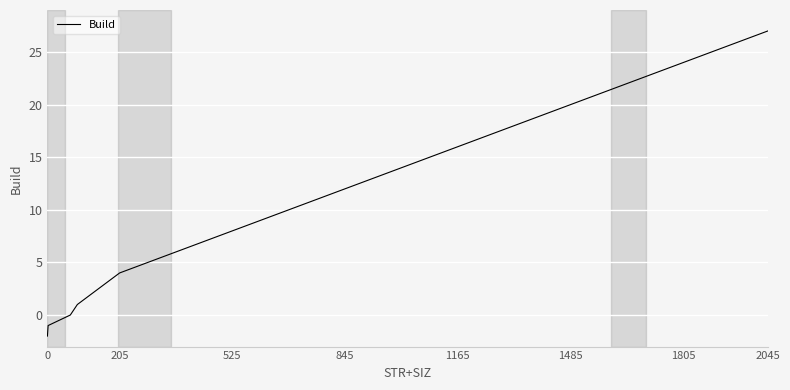

What is the difference between the maximum and minimum values?

29